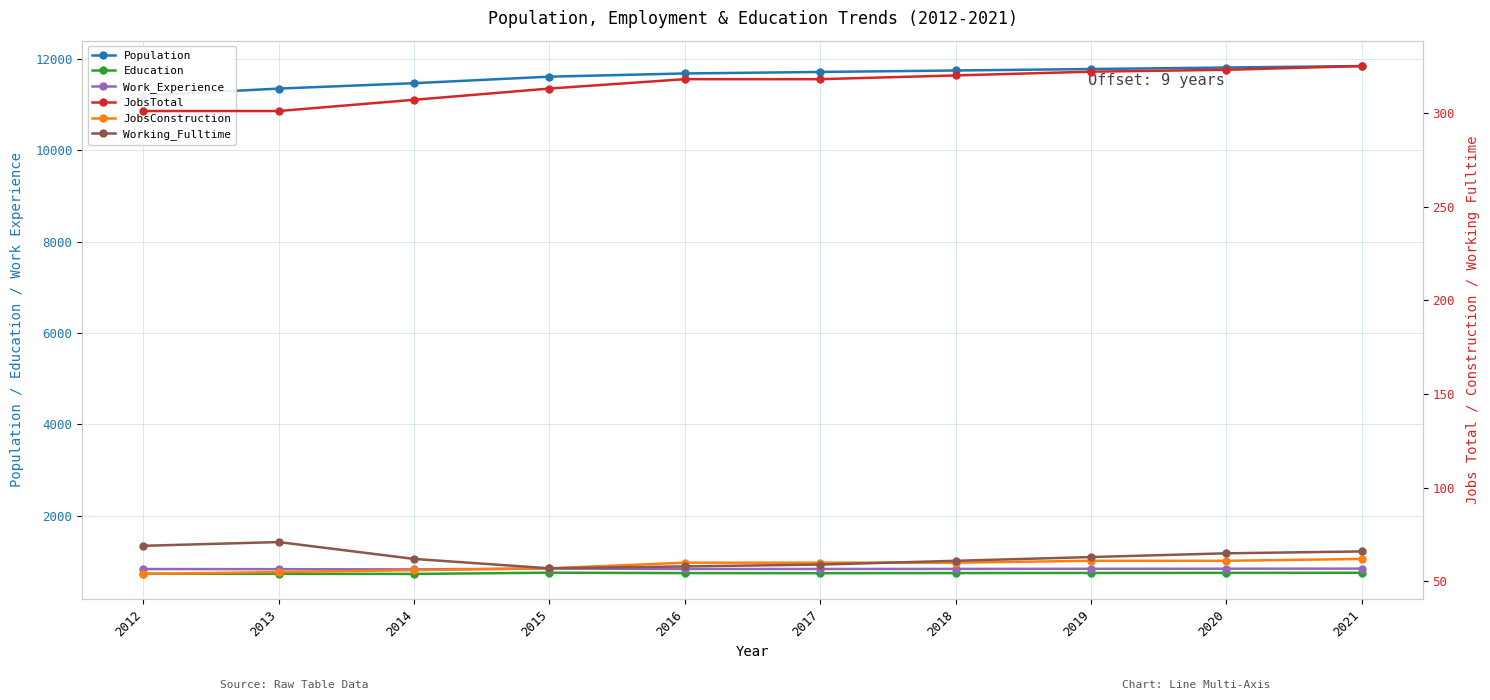

What are all the series names shown in the legend?

Population, Education, Work_Experience, JobsTotal, JobsConstruction, Working_Fulltime